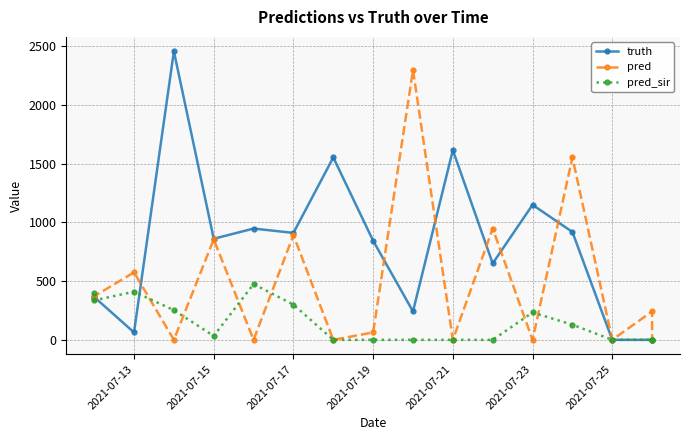

Rank the series by their maximum value, from highest to lowest.

truth, pred, pred_sir